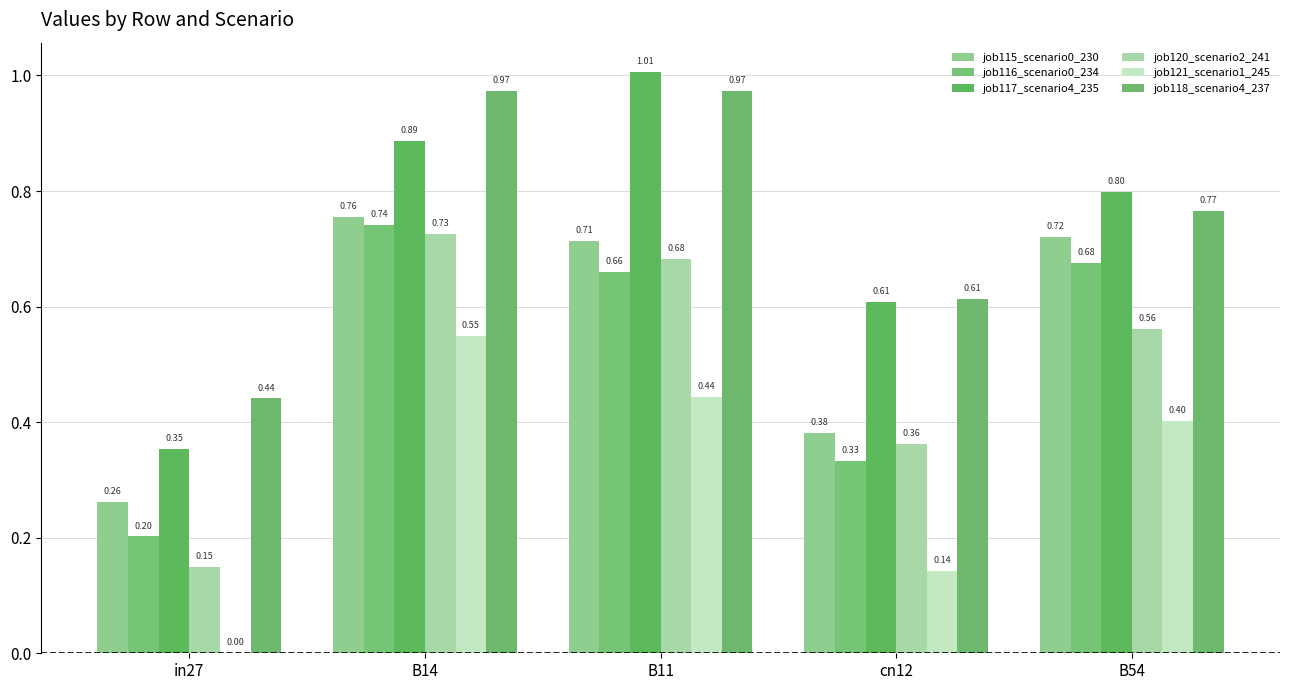

Are the bars grouped side by side (vs. stacked)?

Yes